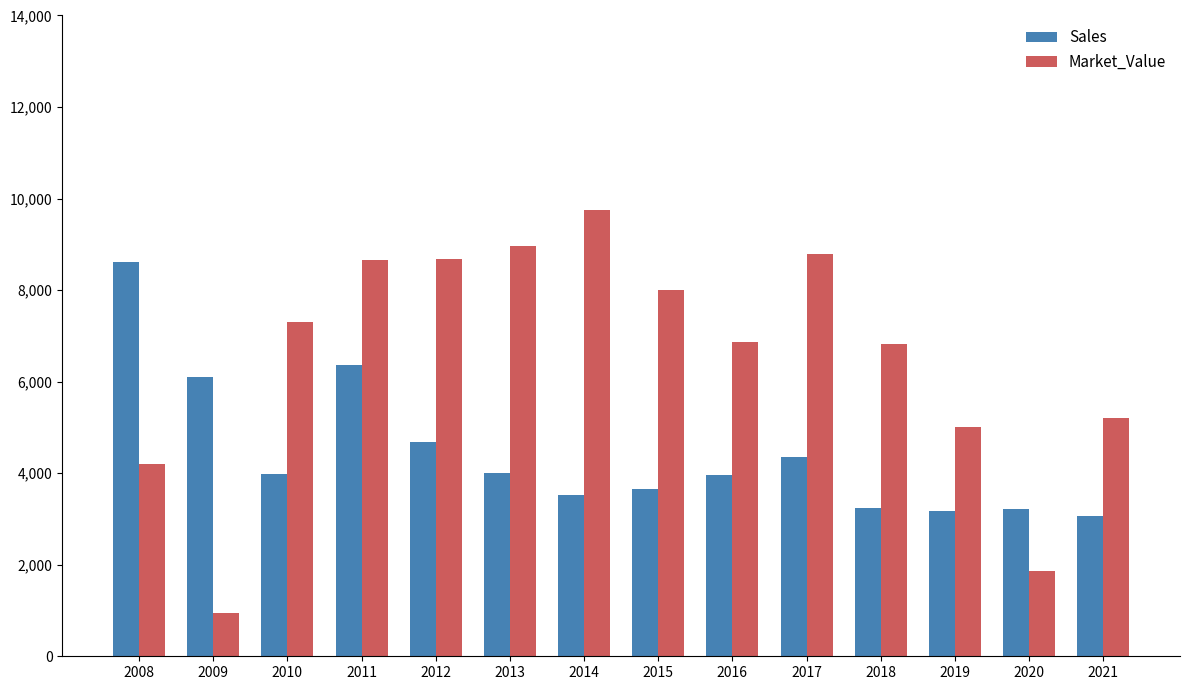

How many data points in Sales are less than 3980?

7